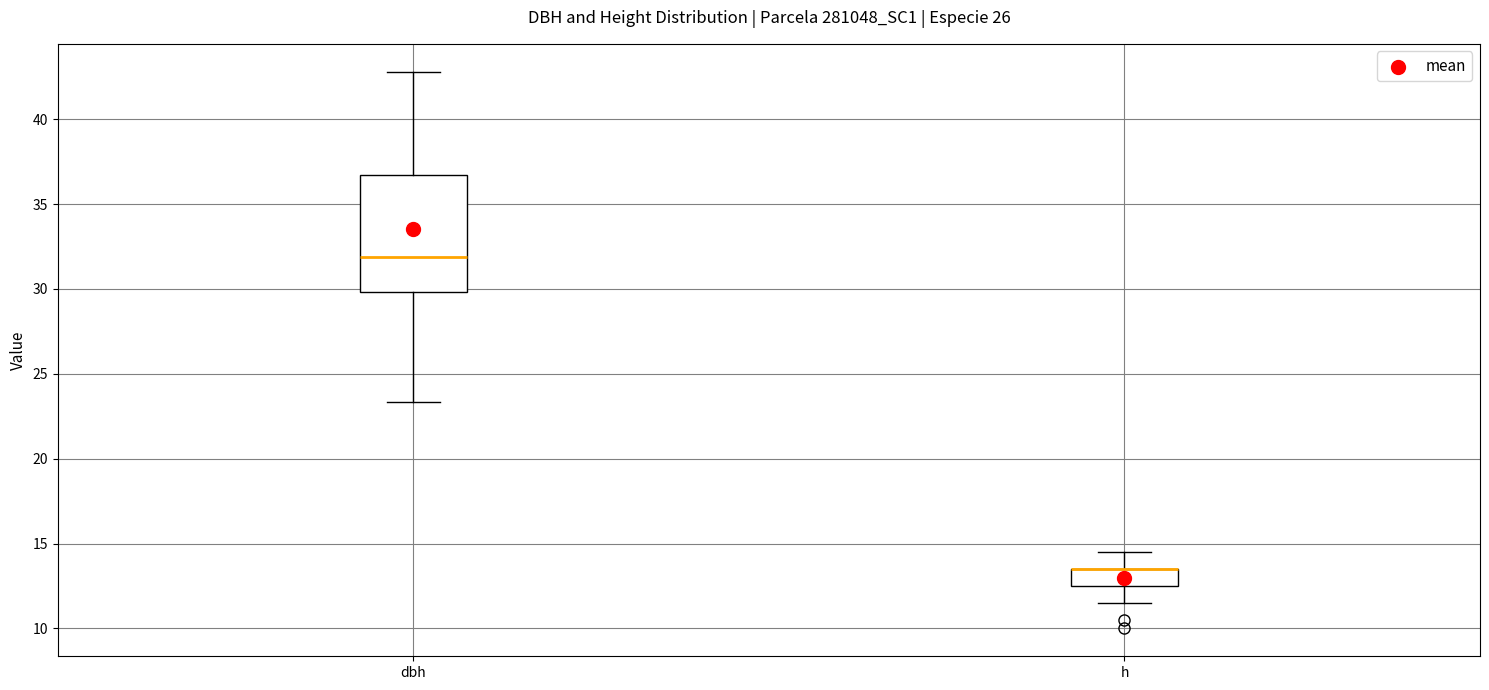

Which box is the tallest, from its lower edge to its upper edge?

dbh